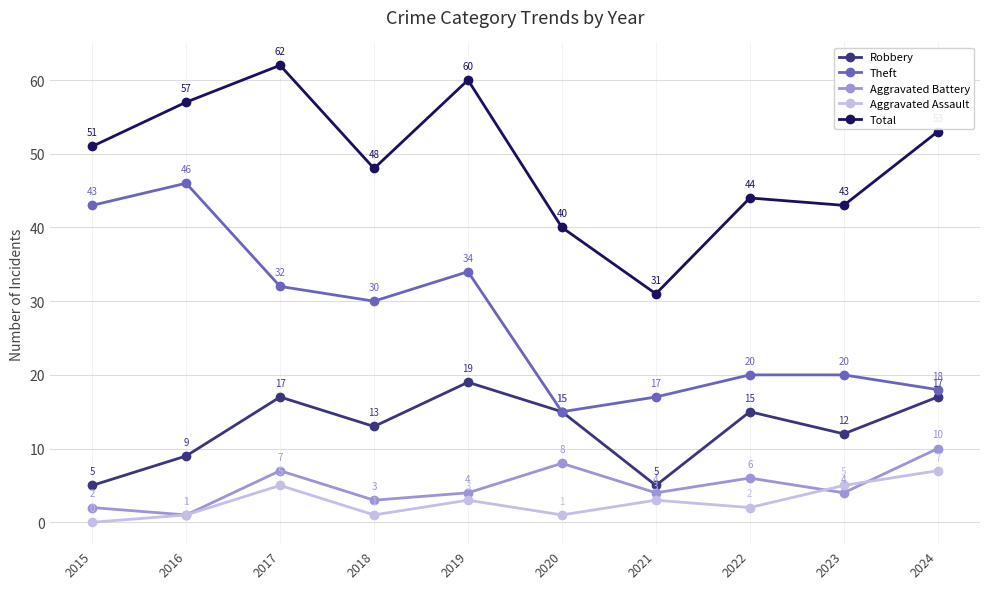

Reading right to left, list all the values displayed in this chart.

Robbery: 17	12	15	5	15	19	13	17	9	5
Theft: 18	20	20	17	15	34	30	32	46	43
Aggravated Battery: 10	4	6	4	8	4	3	7	1	2
Aggravated Assault: 7	5	2	3	1	3	1	5	1	0
Total: 53	43	44	31	40	60	48	62	57	51